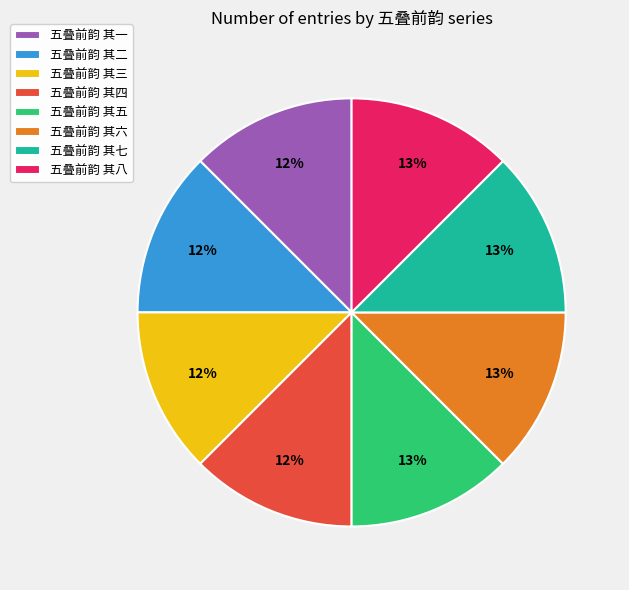

What is the ratio of the value at 五叠前韵 其八 to the value at 五叠前韵 其五?

1.0